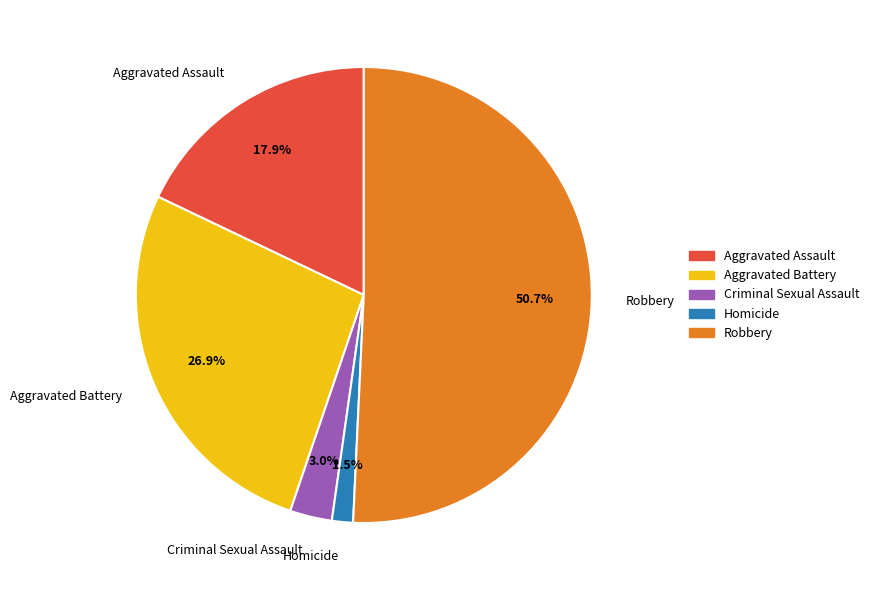

Which slice represents more than half of the pie?

Robbery